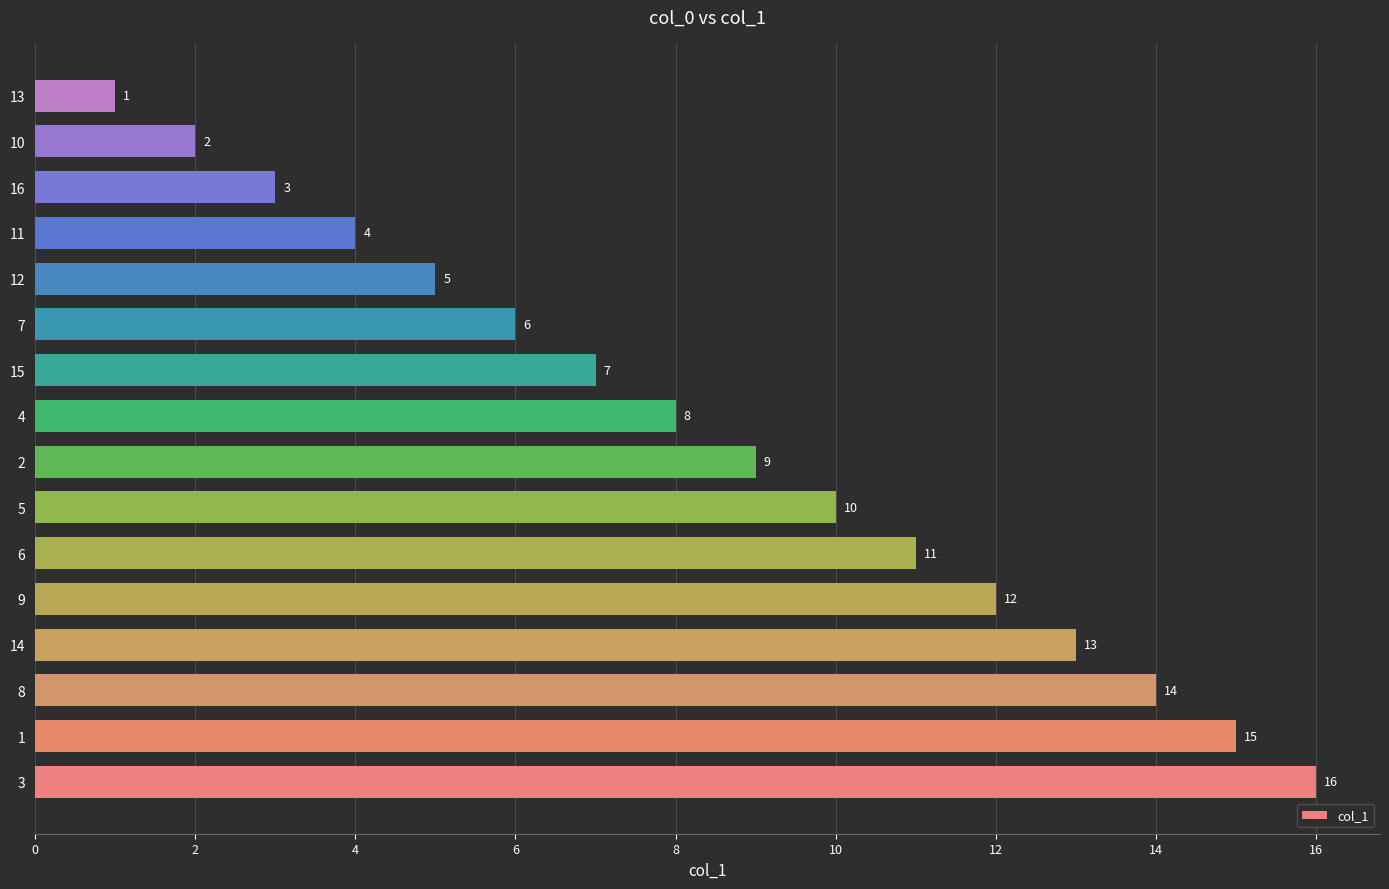

Rank the categories by value from highest to lowest.

3, 1, 8, 14, 9, 6, 5, 2, 4, 15, 7, 12, 11, 16, 10, 13